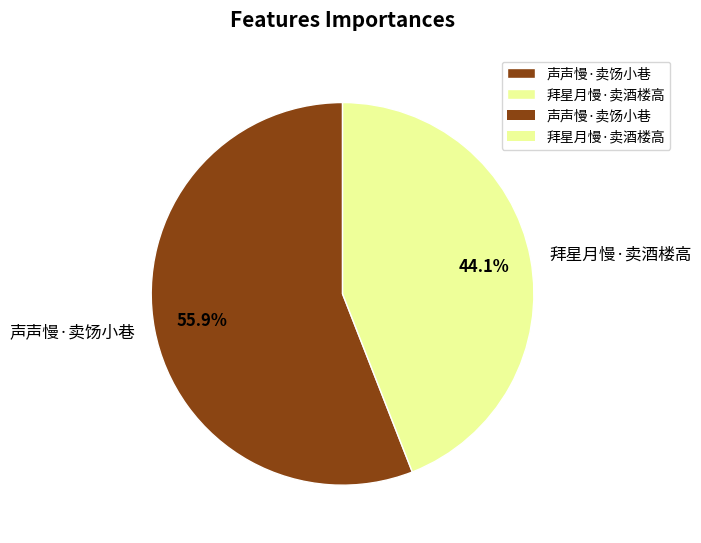

Rank the categories by value from highest to lowest.

声声慢·卖饧小巷, 拜星月慢·卖酒楼高